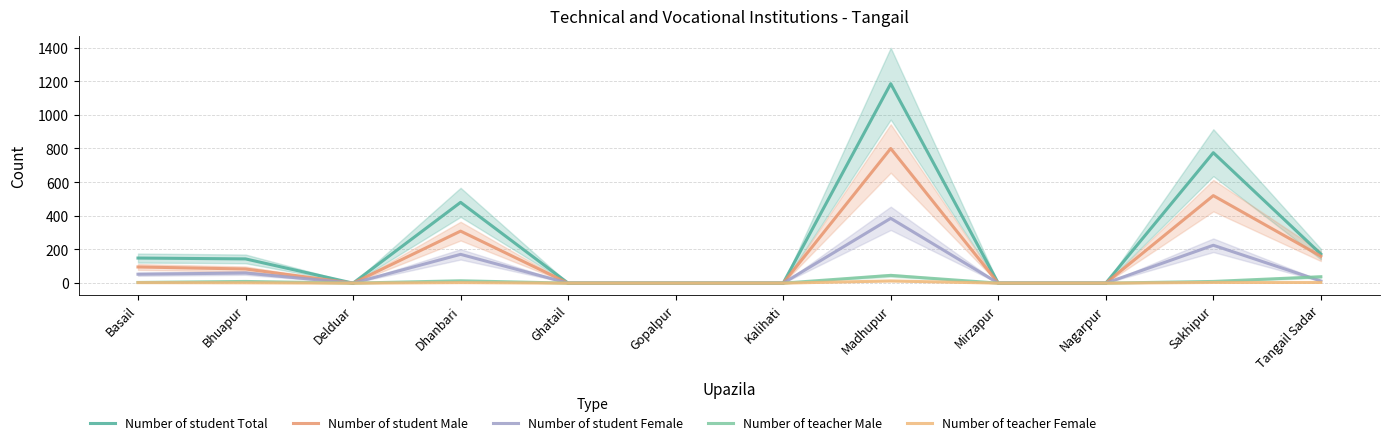

Is it true that Number of teacher Female equals 7 at Madhupur?

False